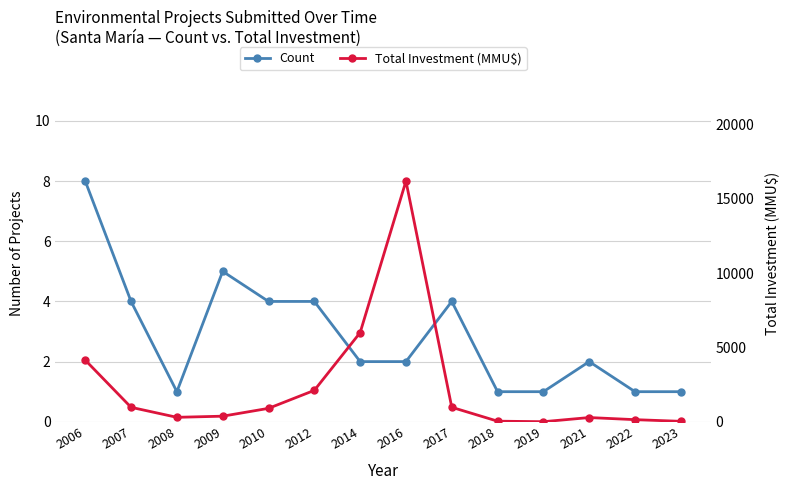

What is the minimum value for Total Investment (MMU$)?

5